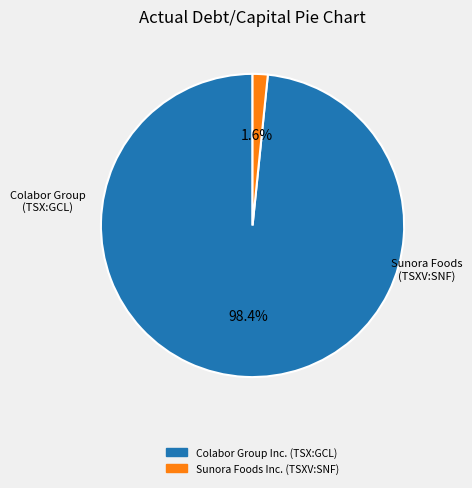

Between Sunora Foods Inc. (TSXV:SNF) and Colabor Group Inc. (TSX:GCL), which is larger?

Colabor Group Inc. (TSX:GCL)